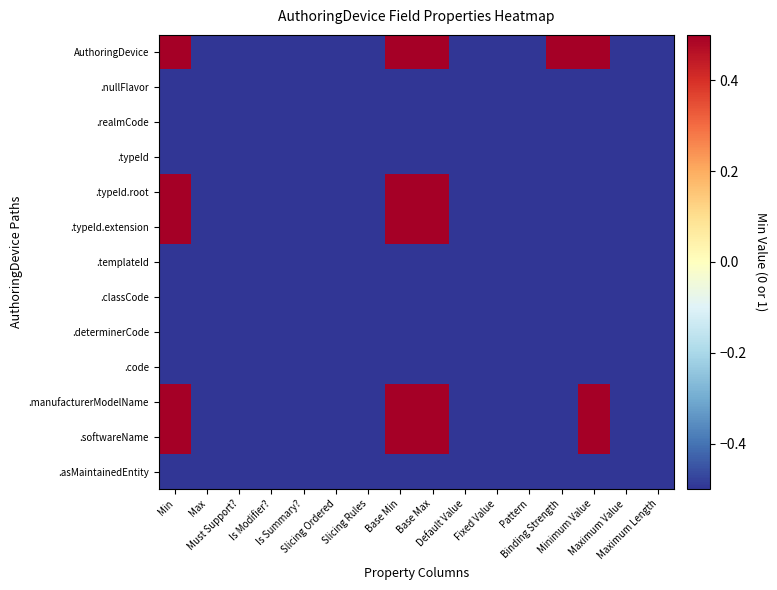

How many distinct data groups are displayed?

13